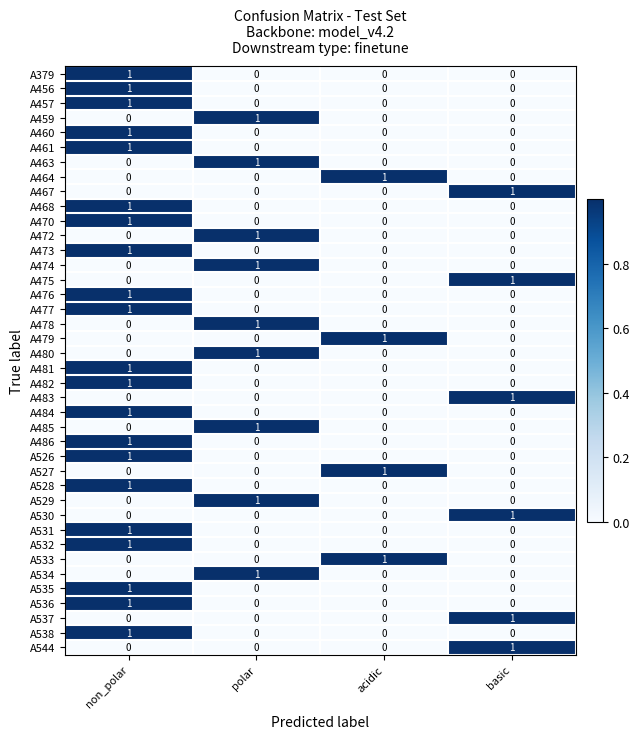

At how many categories does at least one series exceed 0?

4